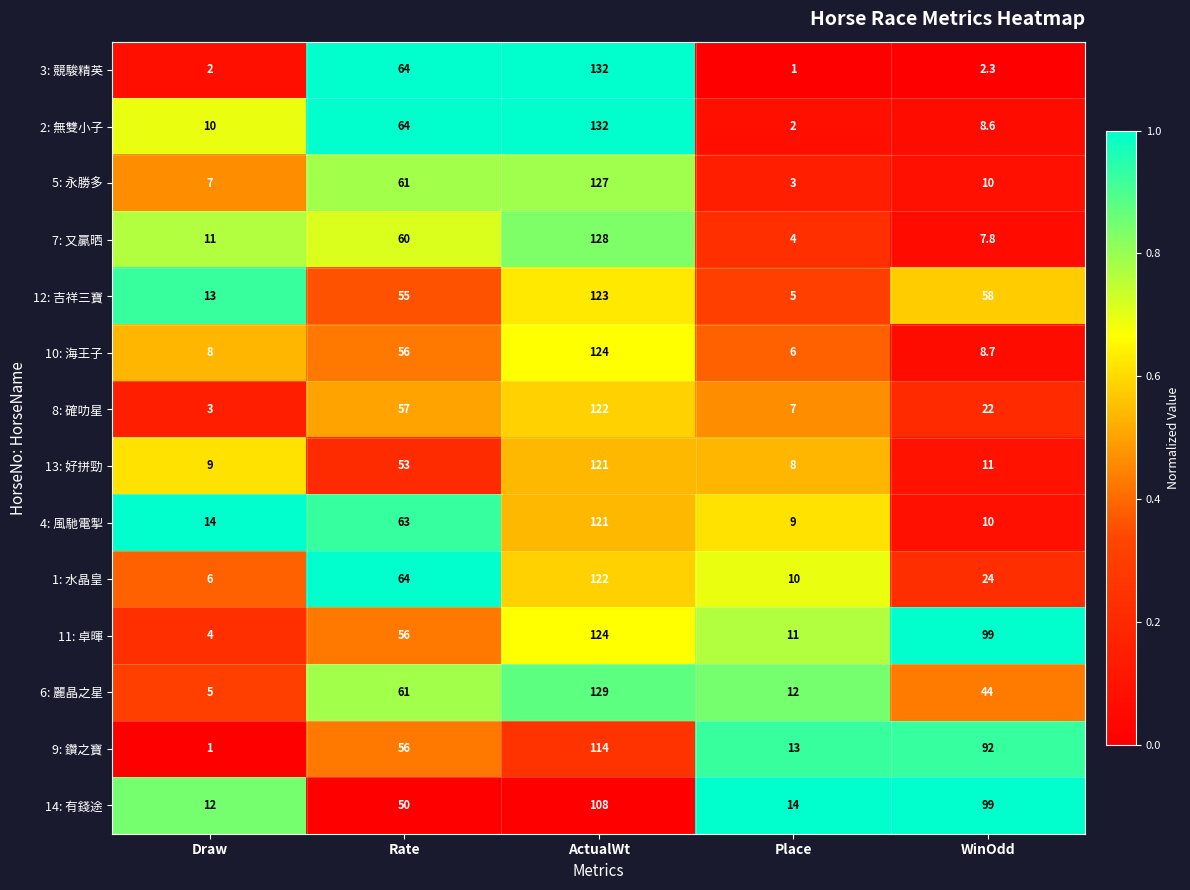

At which label does 2: 無雙小子 reach its minimum?

Place